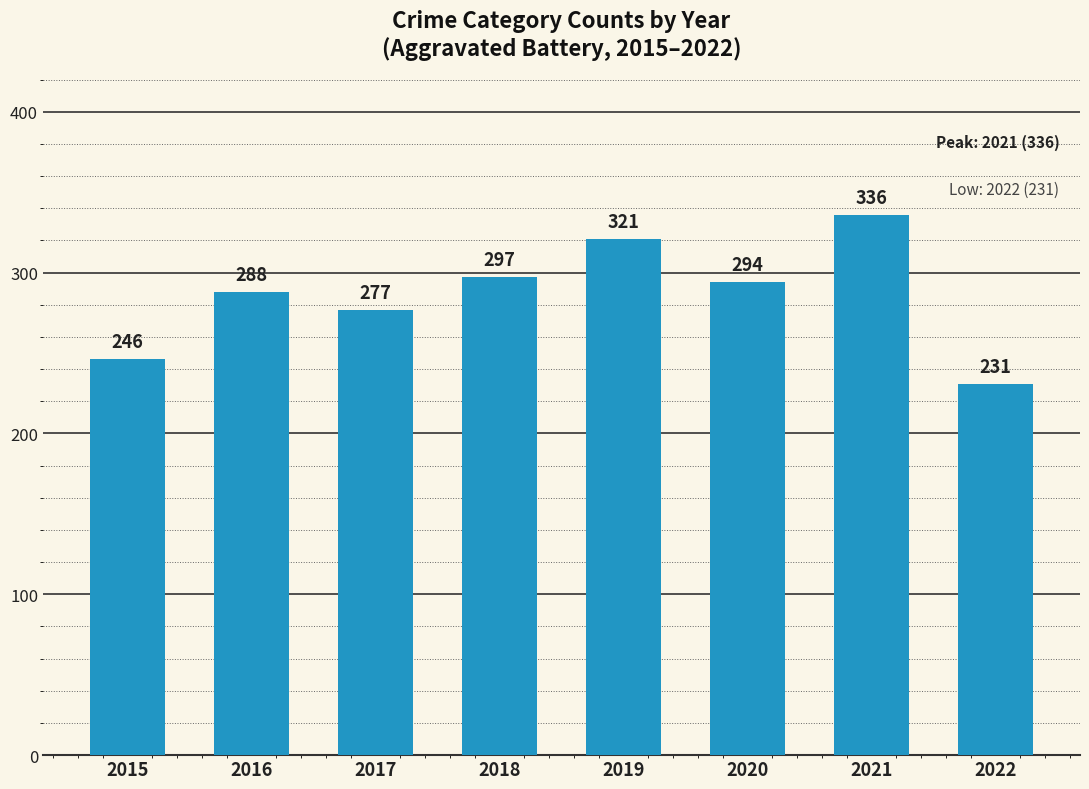

What is the sum of the values at 2022 and 2019?

552